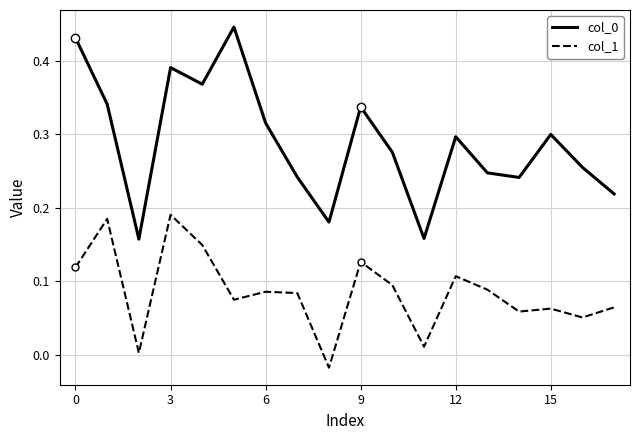

True or false: col_0 and col_1 intersect in this chart.

False